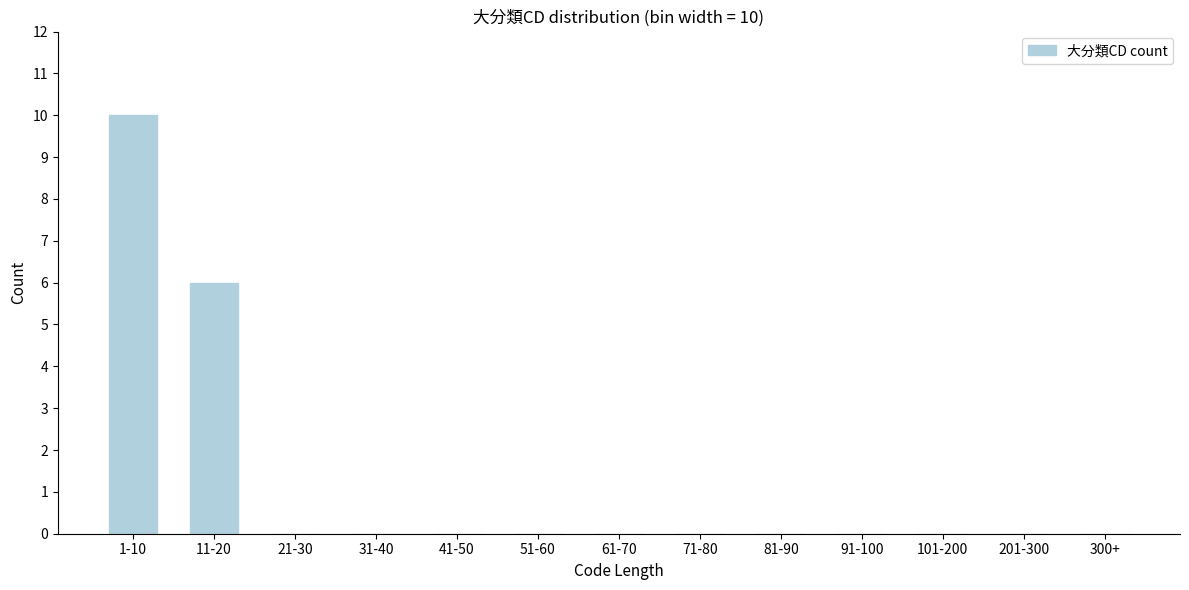

Reading right to left, extract all data points from this chart.

300+=0	201-300=0	101-200=0	91-100=0	81-90=0	71-80=0	61-70=0	51-60=0	41-50=0	31-40=0	21-30=0	11-20=6	1-10=10